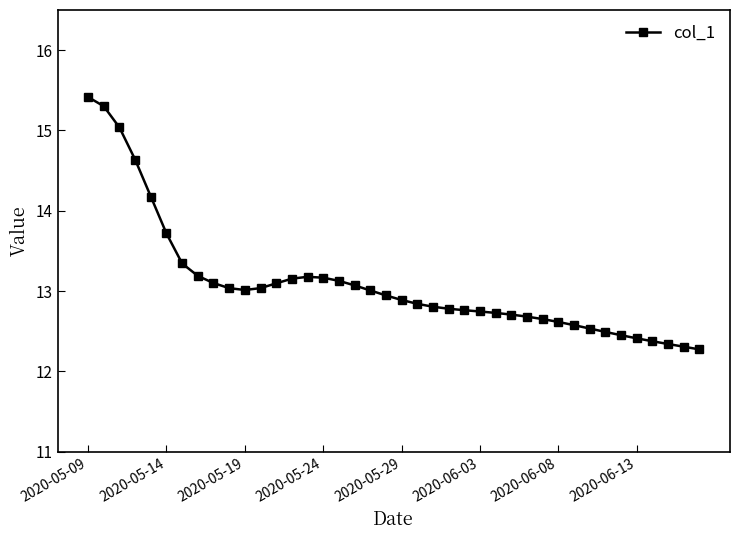

What is the sum of all values?

523.7